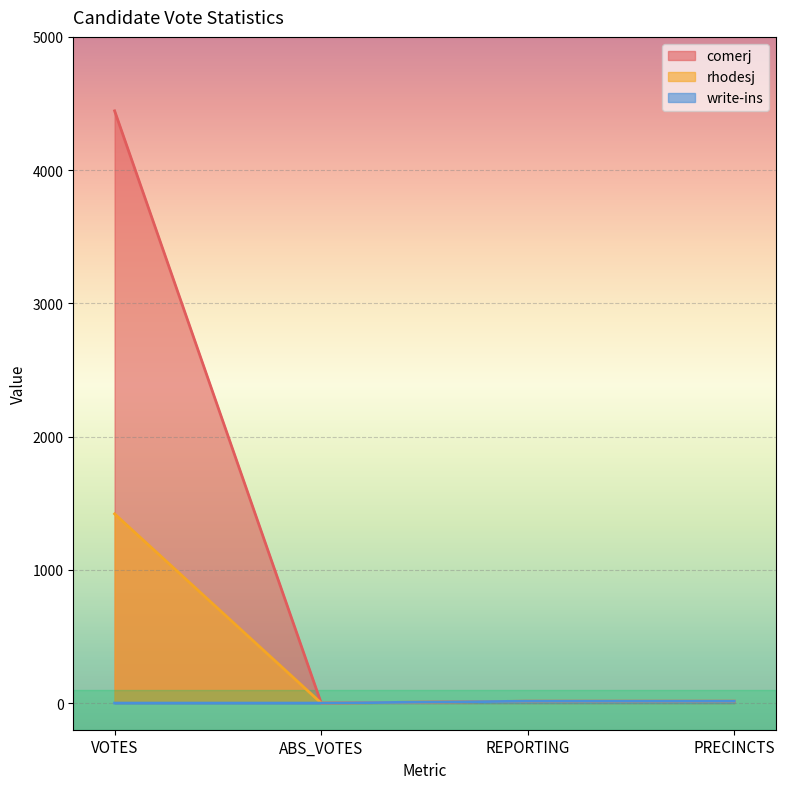

How many values in the comerj series are below 14?

1